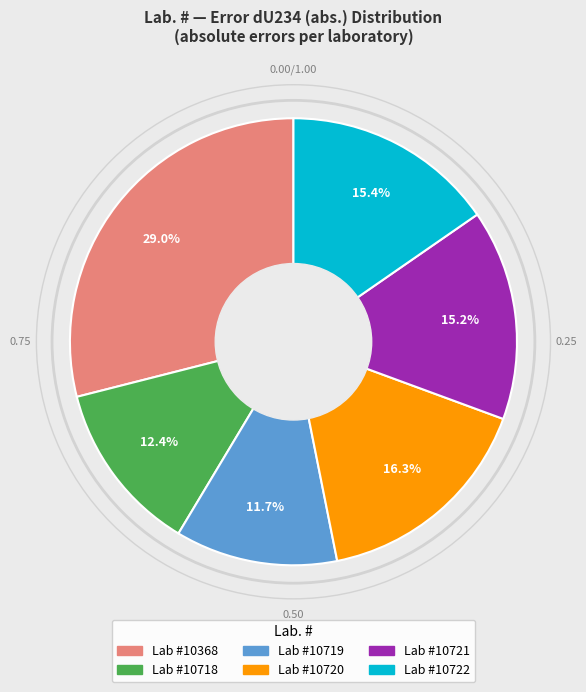

Does any single category account for the majority?

No